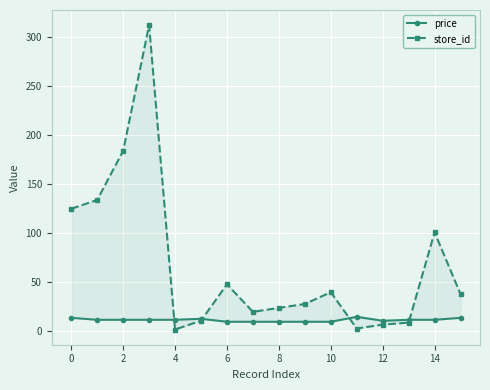

How many lines are shown in the chart?

2